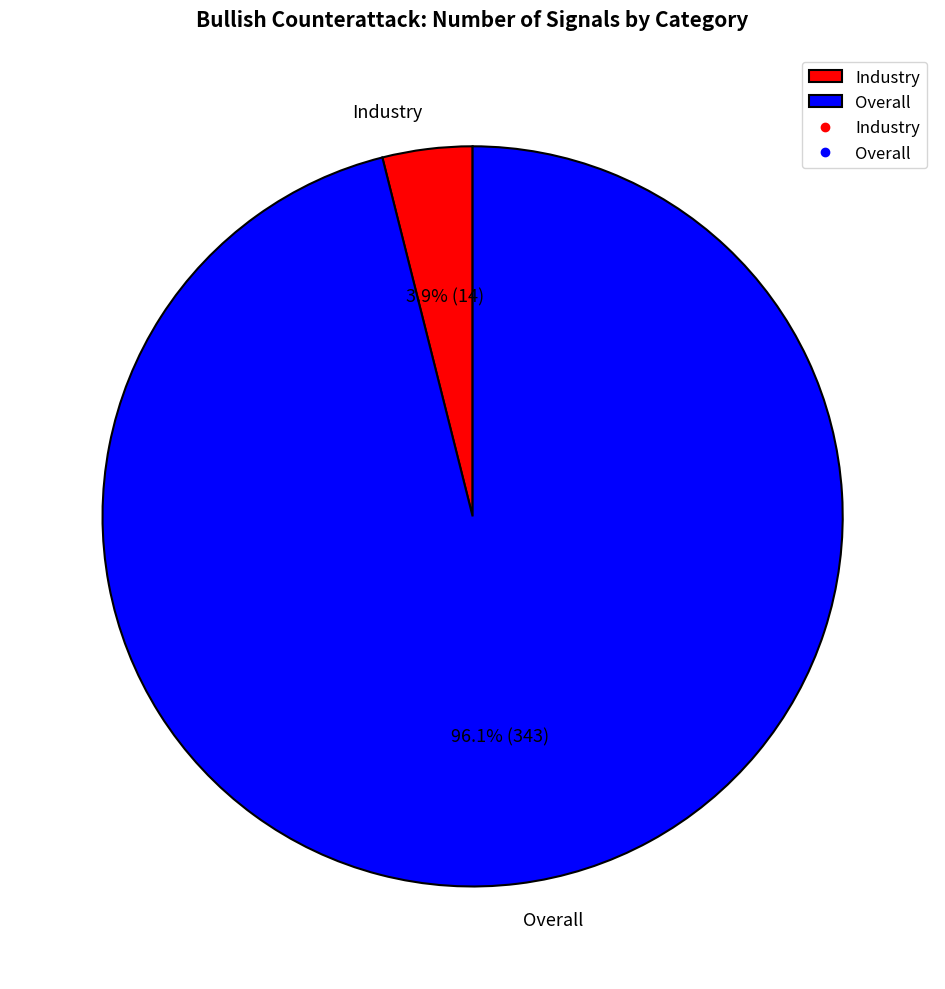

Between Industry and Overall, which is larger?

Overall